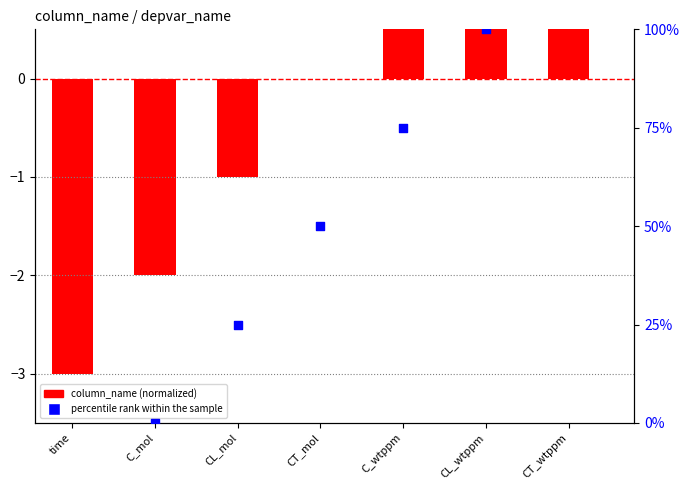

At how many categories does at least one series exceed 119?

1